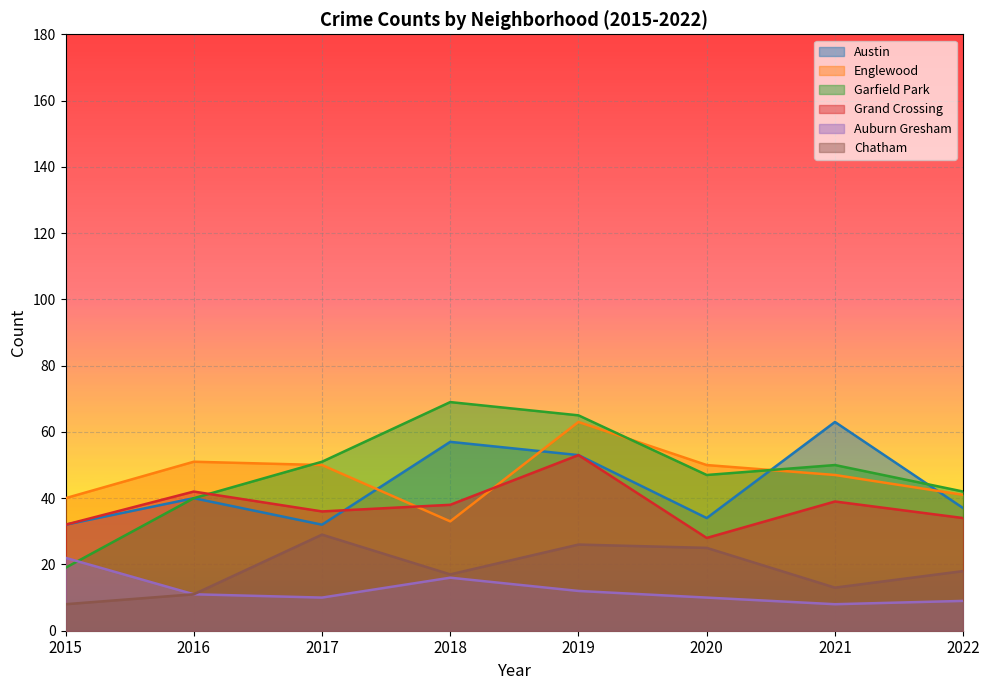

What is the difference between the second highest and second lowest values in the Auburn Gresham series?

7